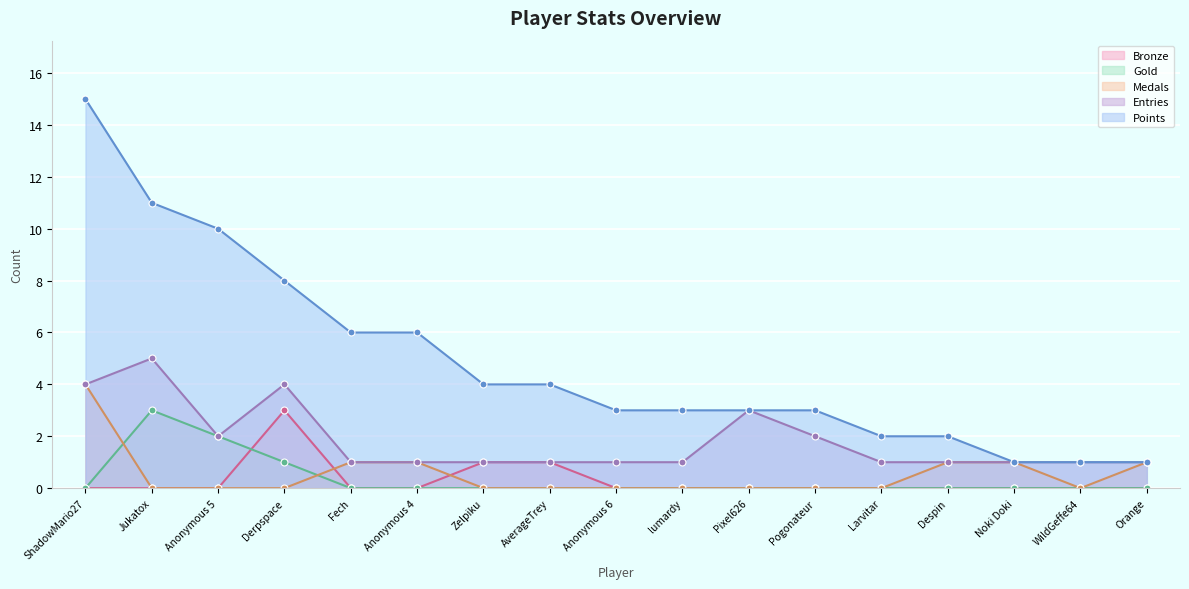

What is the total value across all series at Jukatox?

19